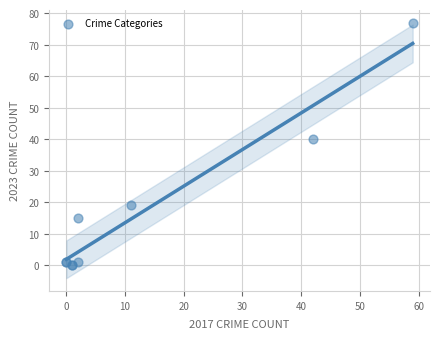

What Y value in the scatter plot is closest to 38?

40